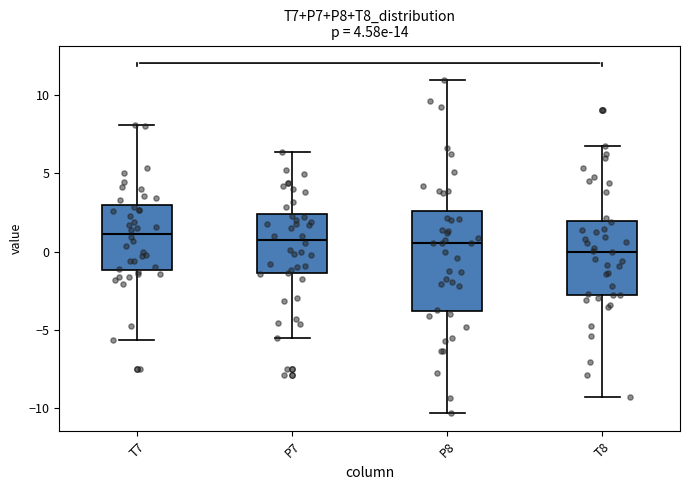

Reading left to right, read every box against the y-axis: the position of its median line, the range the box covers, and the ends of its whiskers. The values are not printed on the chart, so give them approximately, as read against the axis.

T7: median 1.0, box -1.0 to 3.0, whiskers -5.5 to 8.0
P7: median 0.5, box -1.5 to 2.5, whiskers -5.5 to 6.5
P8: median 0.5, box -4.0 to 2.5, whiskers -10.5 to 11.0
T8: median 0.0, box -2.5 to 2.0, whiskers -9.5 to 7.0